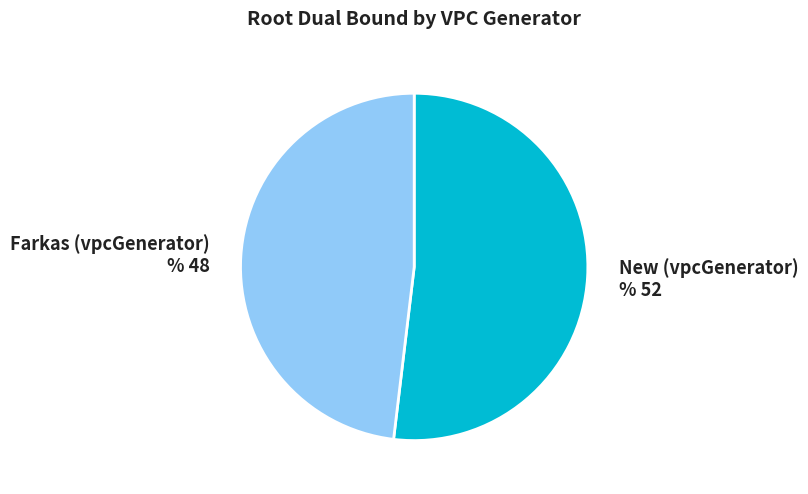

The New (vpcGenerator) slice represents 52% of the pie. True or false?

True